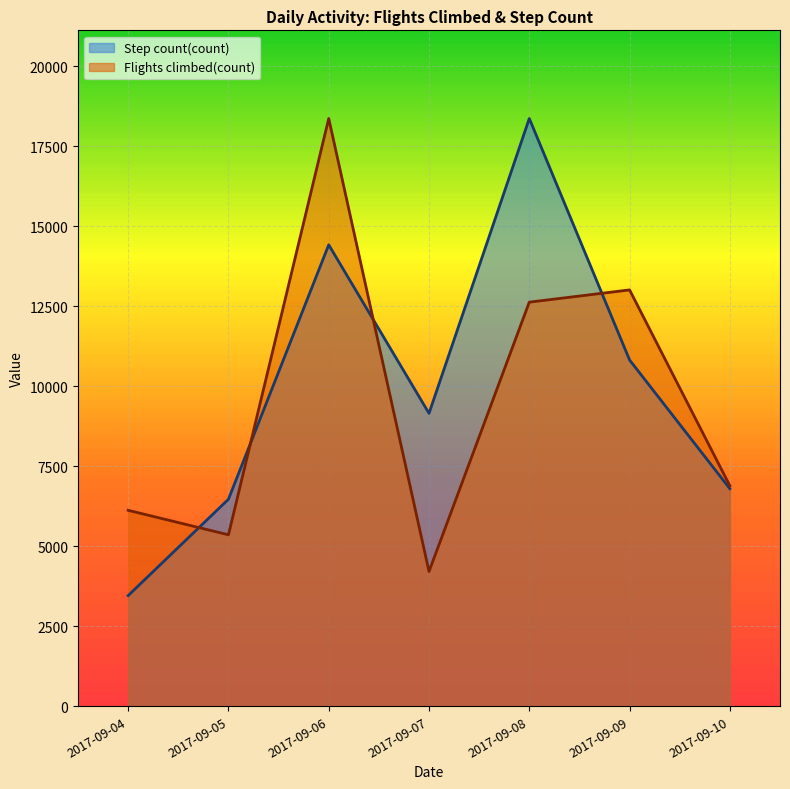

What is the difference between the maximum and minimum values in the Flights climbed(count) series?

14153.0